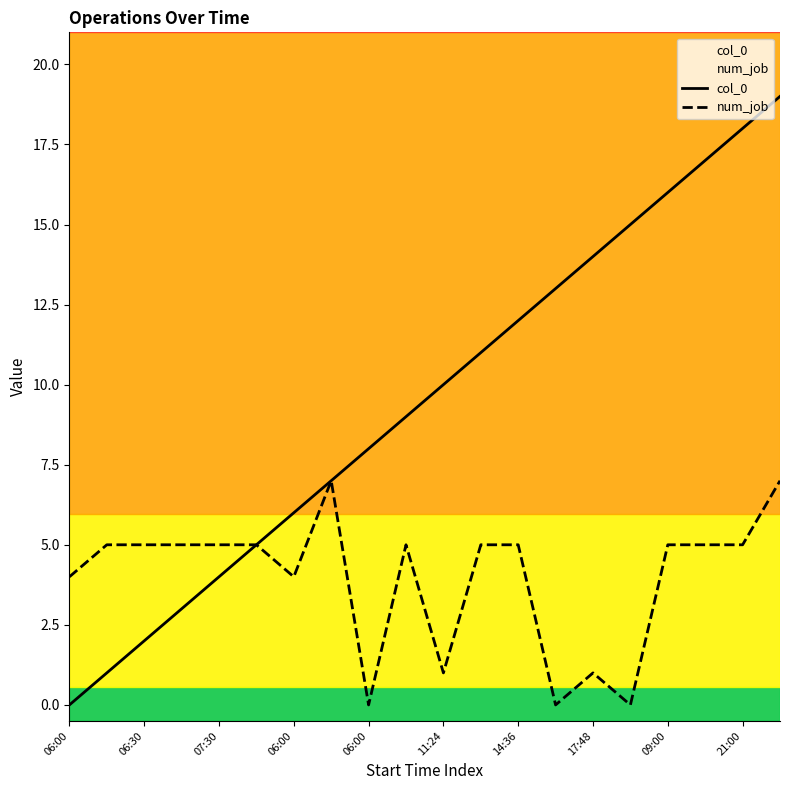

At which category is the sum across all series the highest?

19